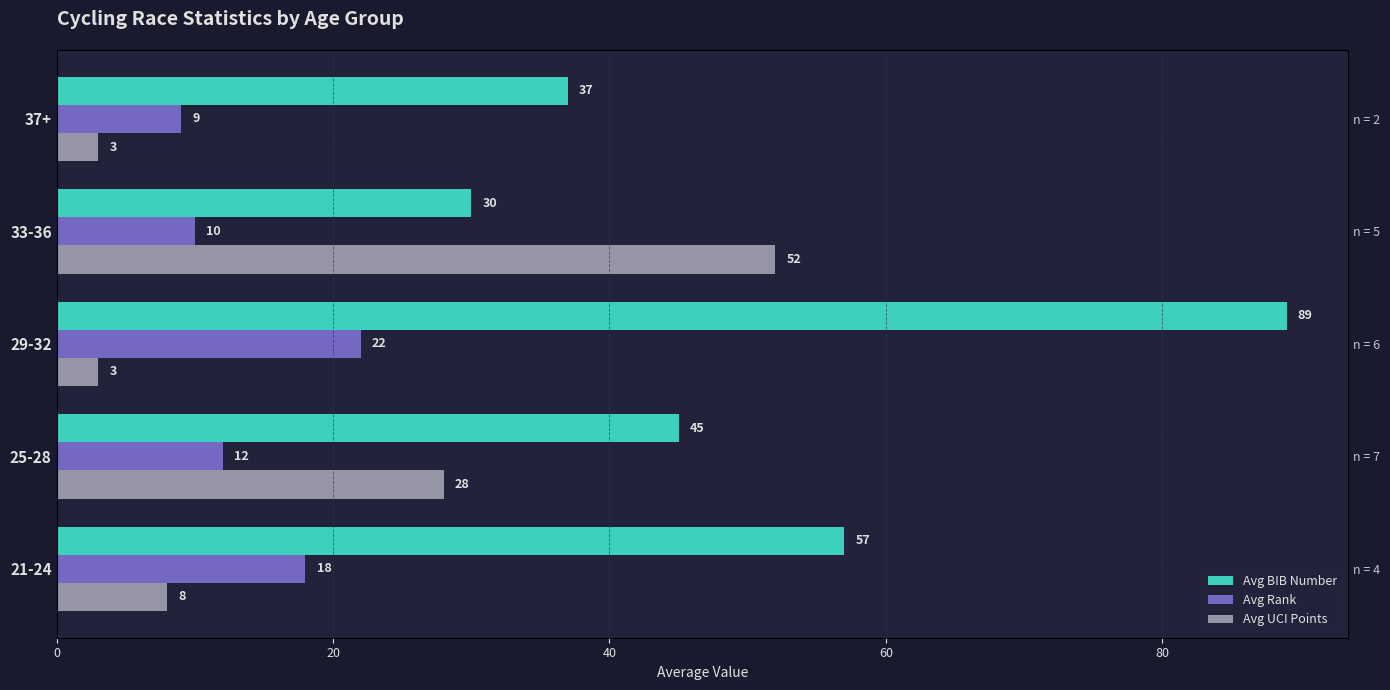

What is the lowest value of the Avg BIB Number series?

30